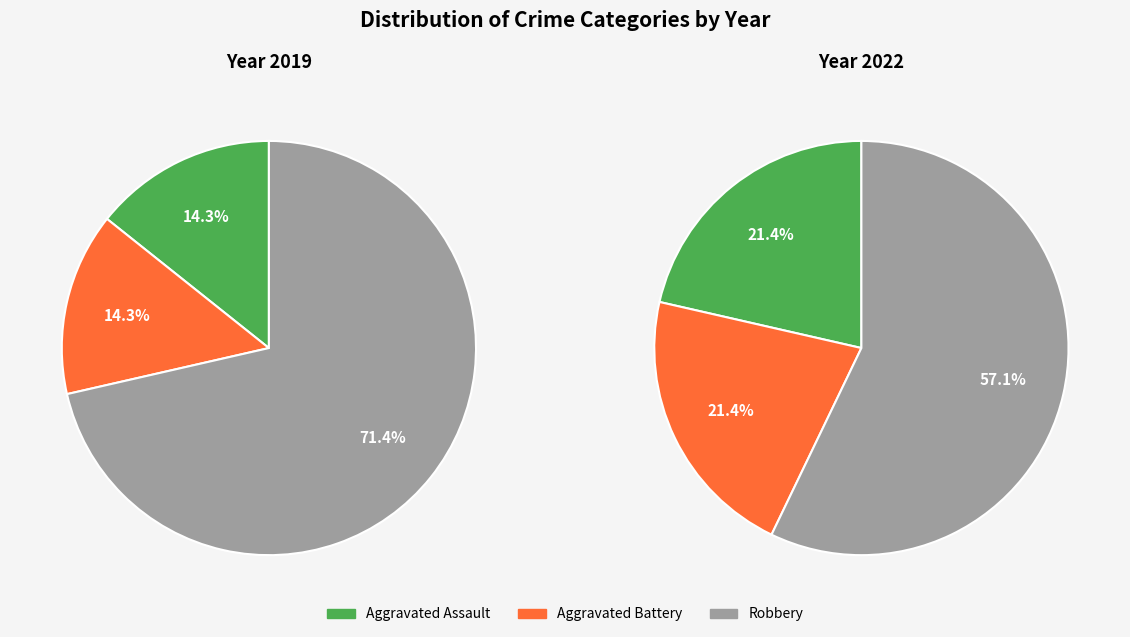

Does any single category account for the majority?

Yes